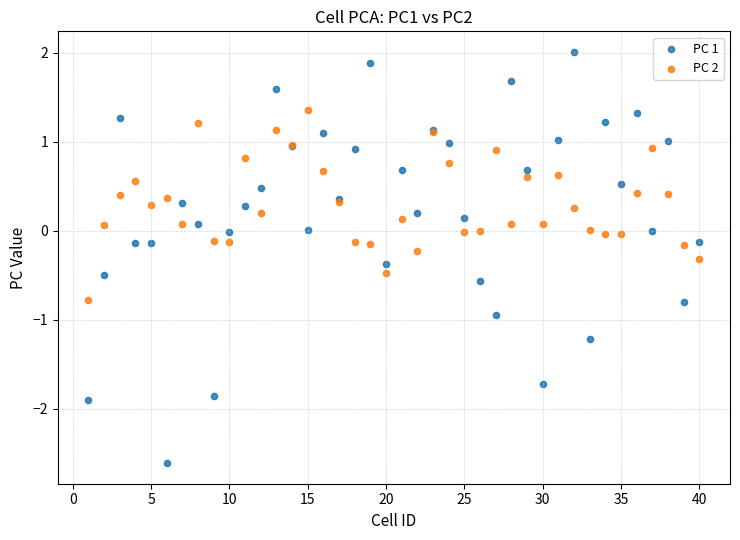

Which series contains the lowest Y value?

PC 1